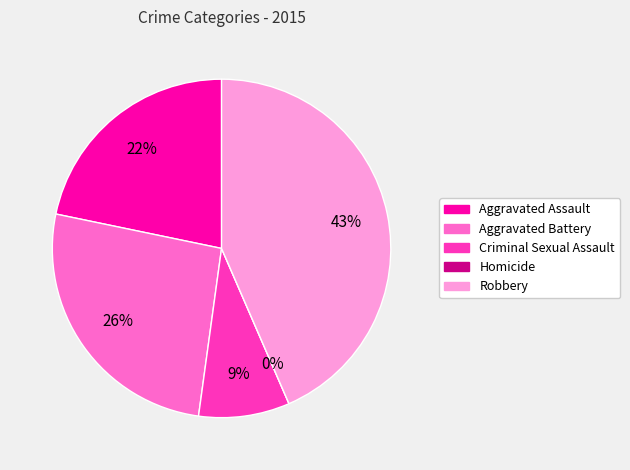

Rank the categories by value from highest to lowest.

Robbery, Aggravated Battery, Aggravated Assault, Criminal Sexual Assault, Homicide